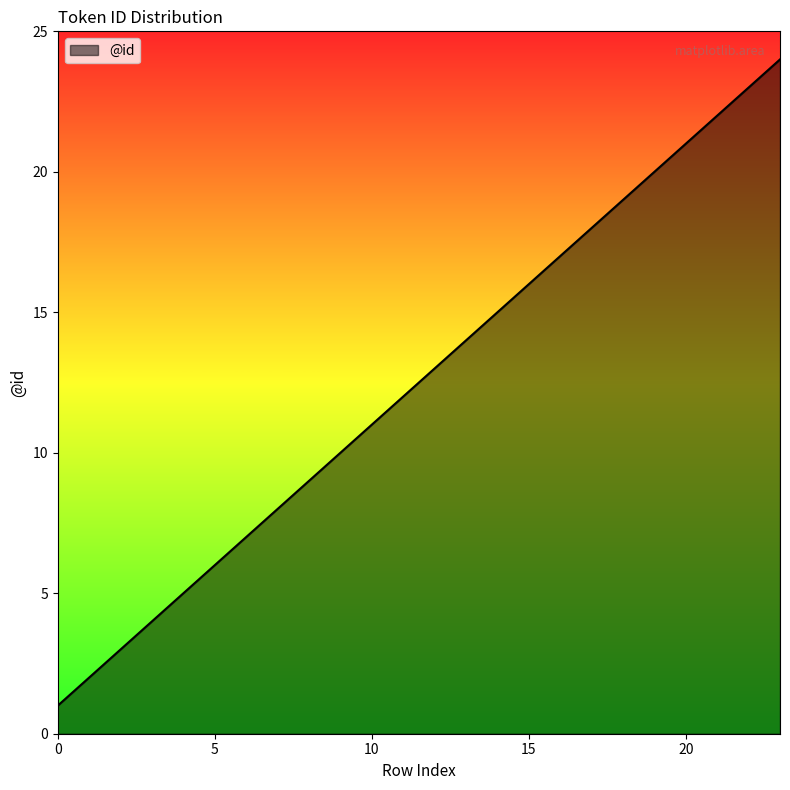

What is the greatest value displayed?

24